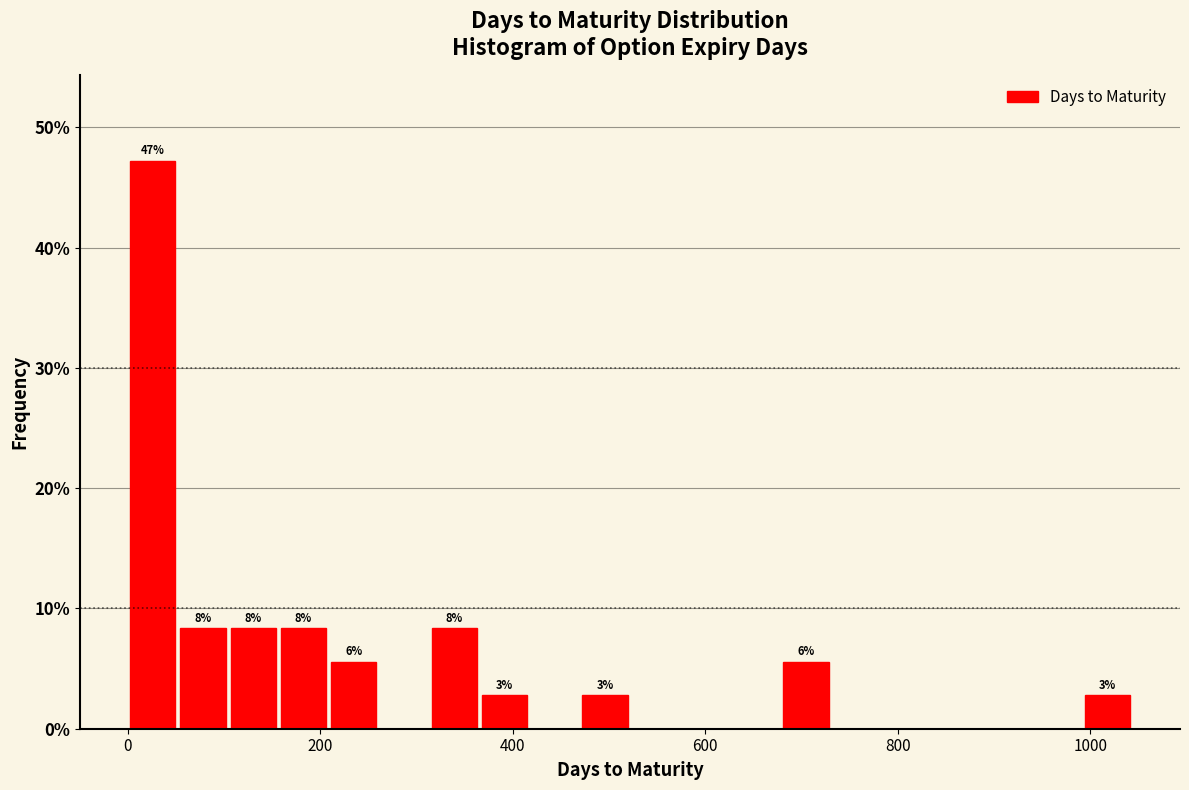

Around what value on the x-axis is the tallest bar? Give the approximate position of its centre, as read against the axis.

20